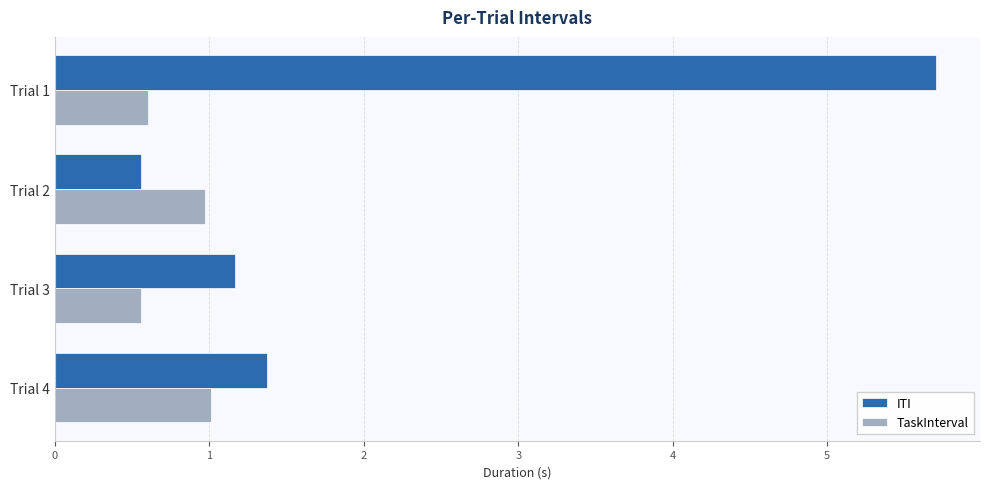

Which series changed the most between Trial 1 and Trial 2?

ITI